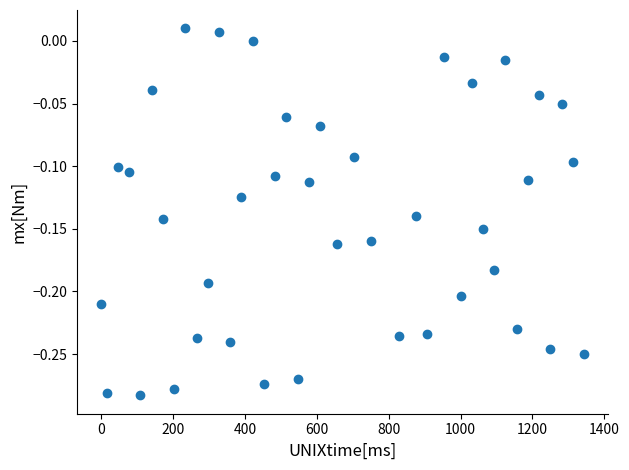

What is the range of Y values (max minus min)?

0.3